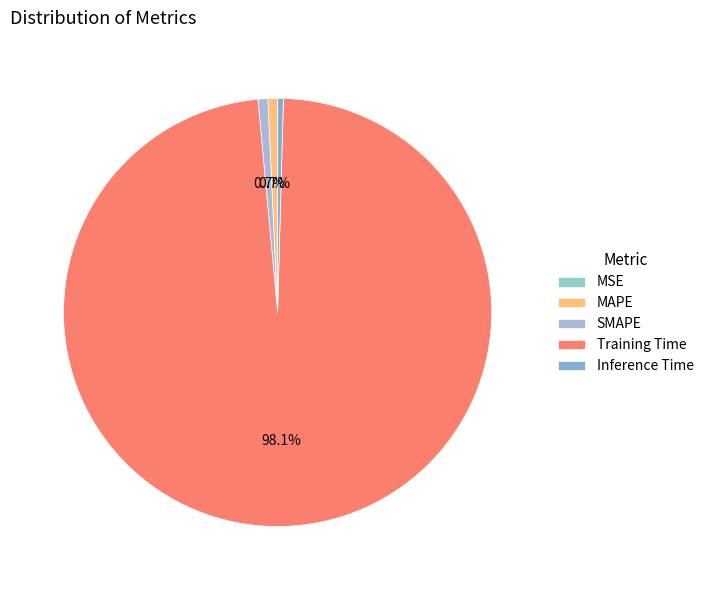

Is there any slice that represents more than half of the pie?

Yes